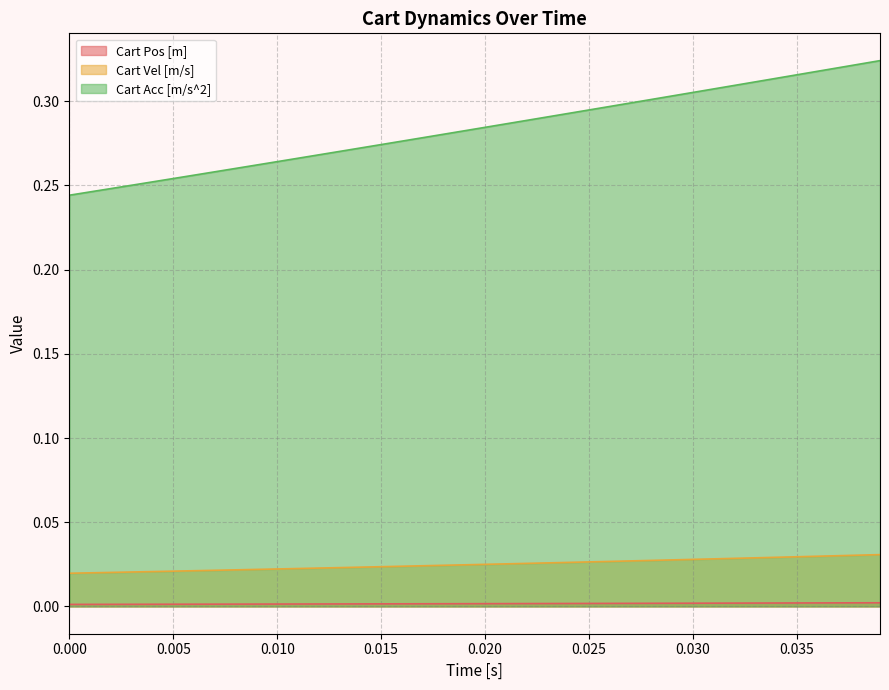

Is the value of Cart Pos [m] at 0.020 greater than the value of Cart Vel [m/s] at 0.025?

No